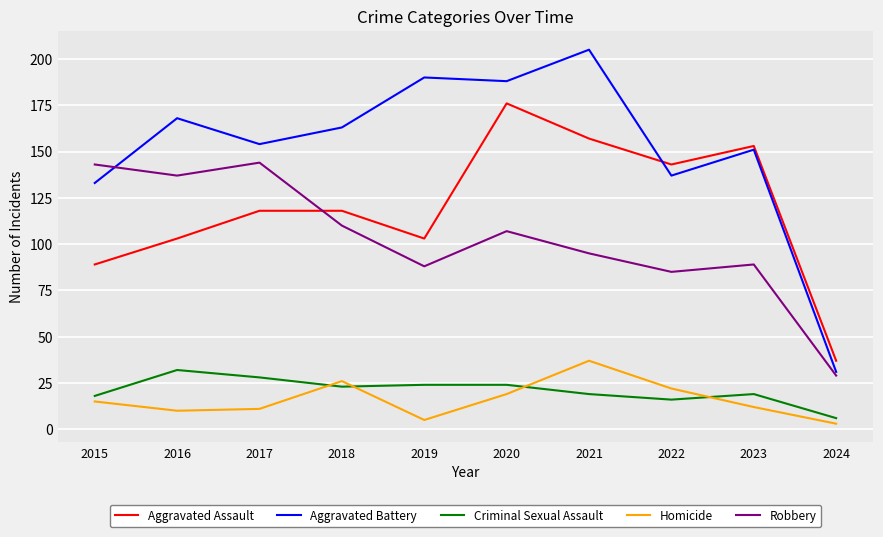

What are all the series names shown in the legend?

Aggravated Assault, Aggravated Battery, Criminal Sexual Assault, Homicide, Robbery